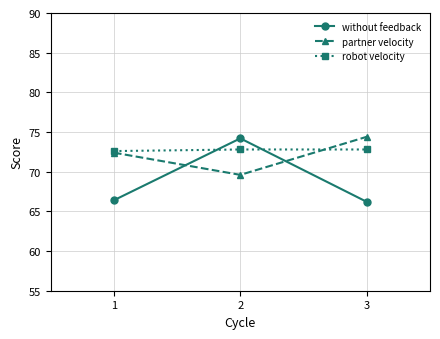

Which series has the largest range (max minus min)?

without feedback